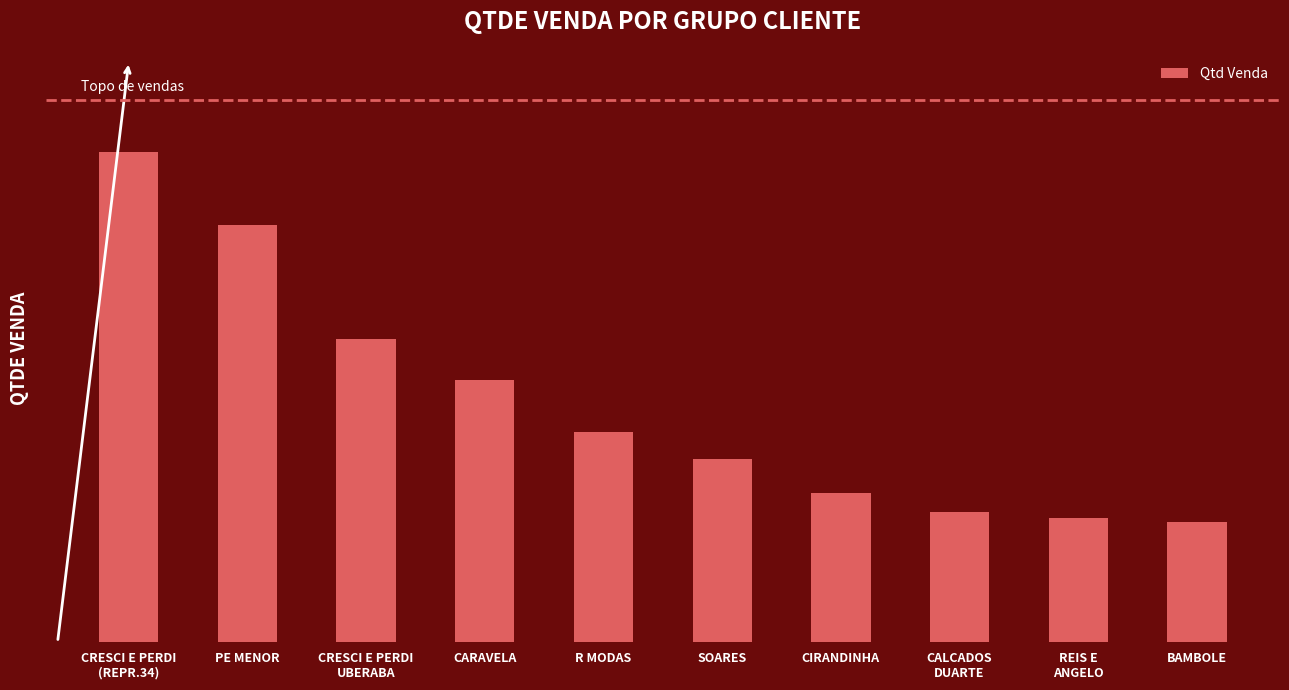

Which label corresponds to the smallest value in the chart?

BAMBOLE